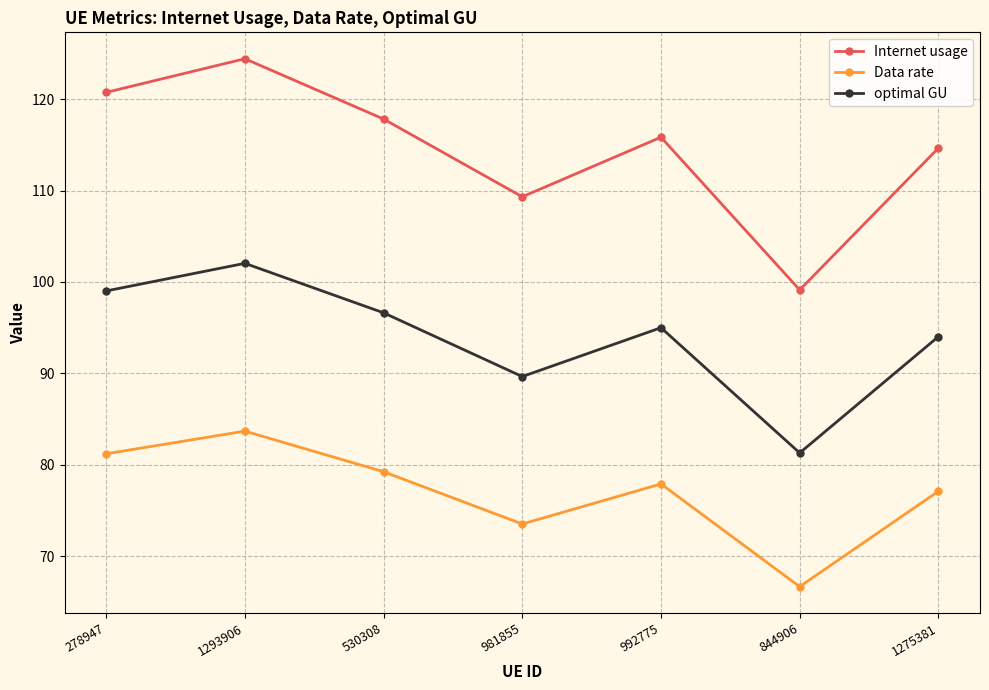

What are all the series names shown in the legend?

Internet usage, Data rate, optimal GU